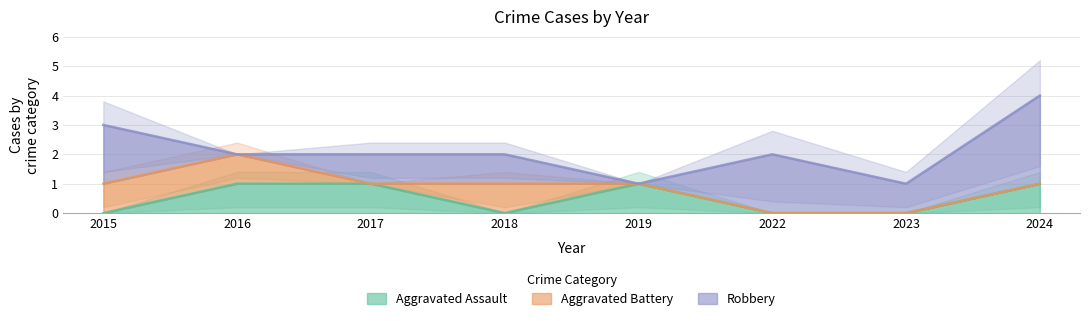

What are all the series names shown in the legend?

Aggravated Assault, Aggravated Battery, Robbery